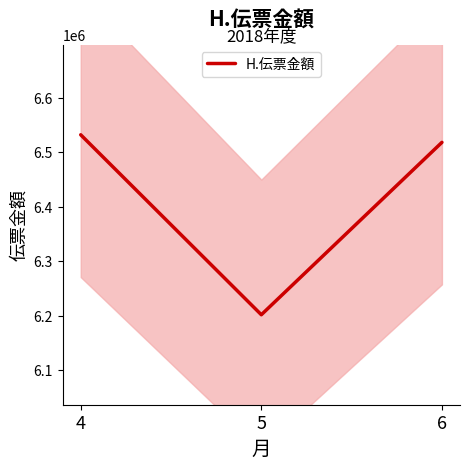

Which has a higher value, 5 or 6?

6